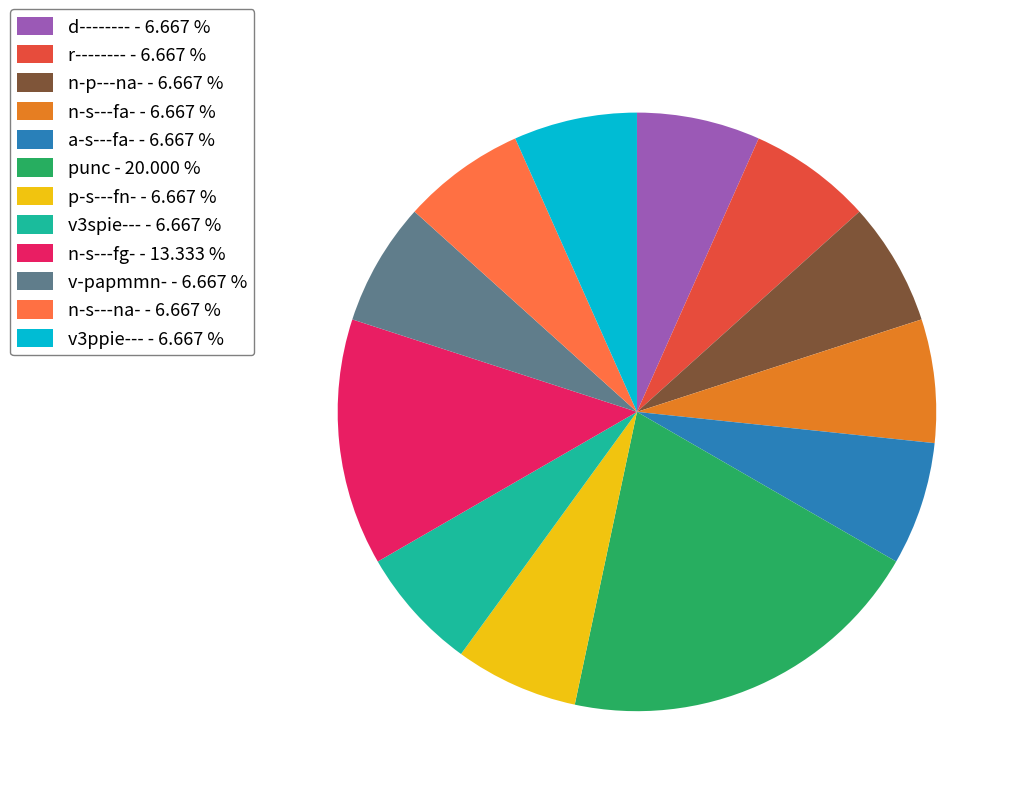

Between v3ppie--- - 6.667 % and n-s---fg- - 13.333 %, which is larger?

n-s---fg- - 13.333 %